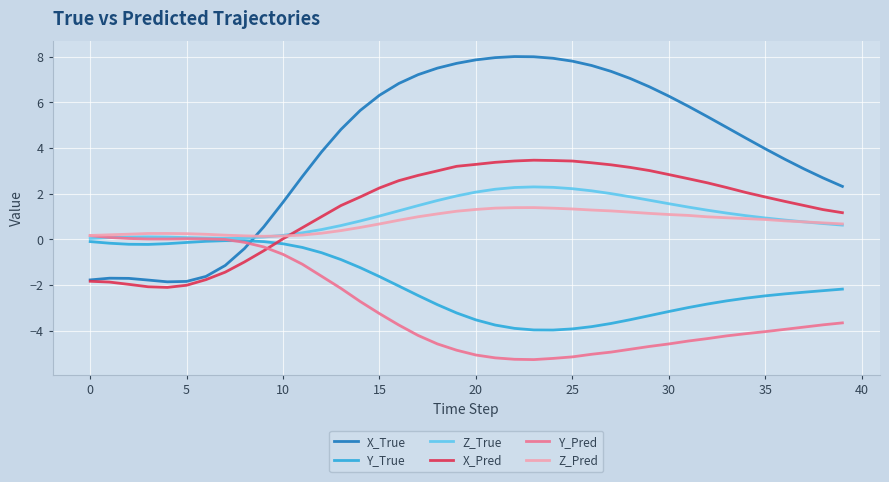

Which series has the largest total across all categories?

X_True